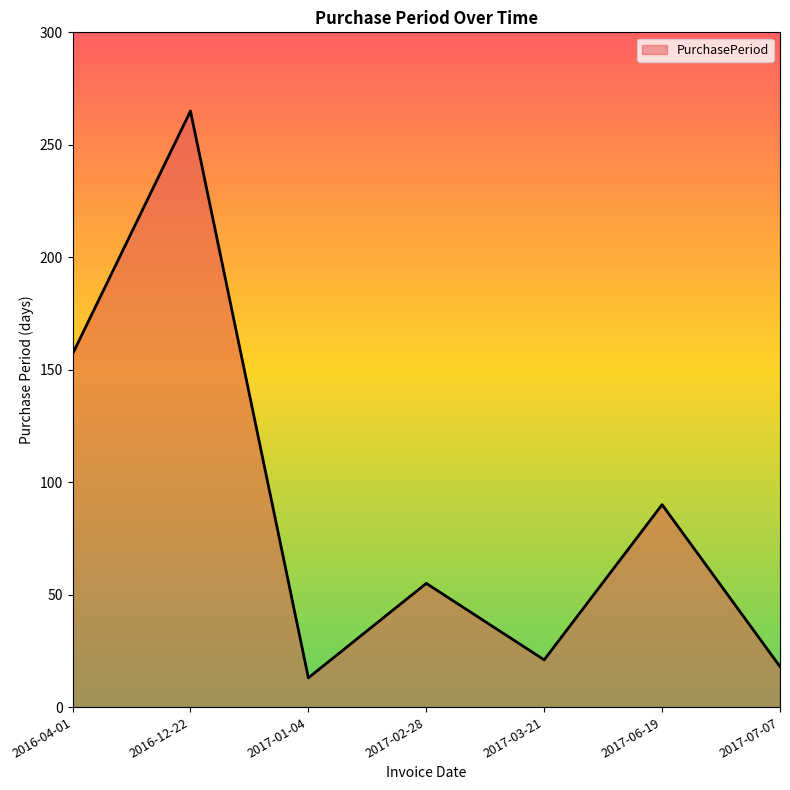

At which label does the data first exceed 55?

2016-04-01